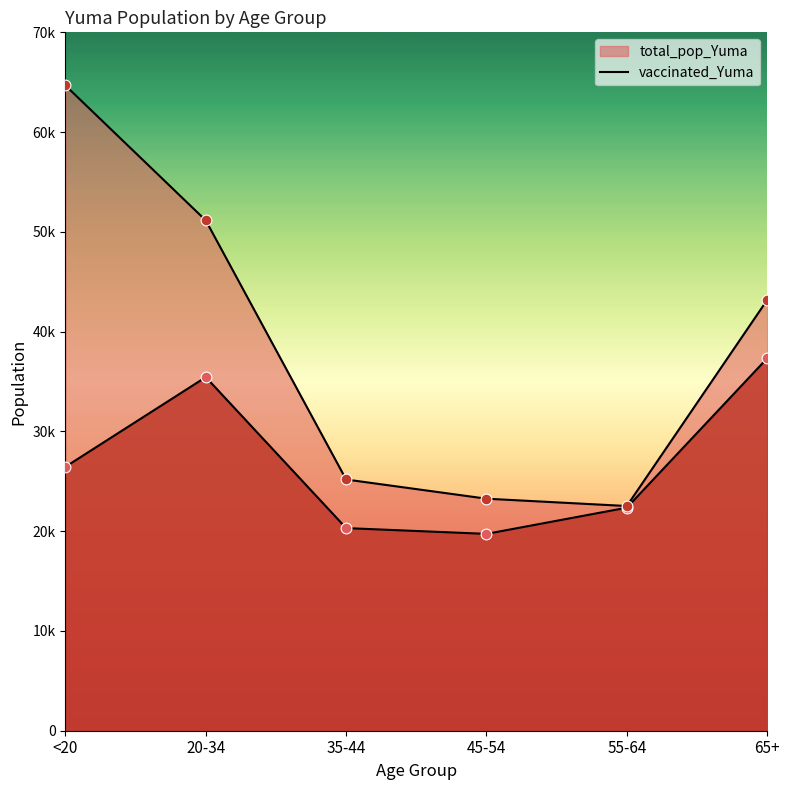

Is the value of total_pop_Yuma at 20-34 greater than the value of vaccinated_Yuma at 55-64?

Yes